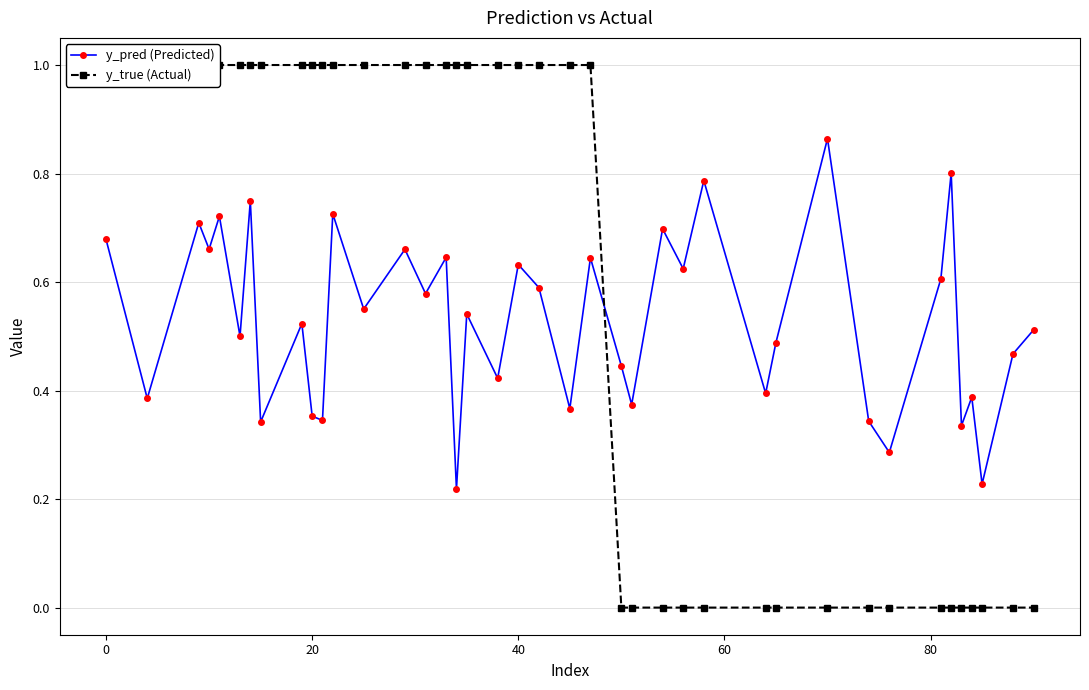

Which series has the largest total across all categories?

y_true (Actual)